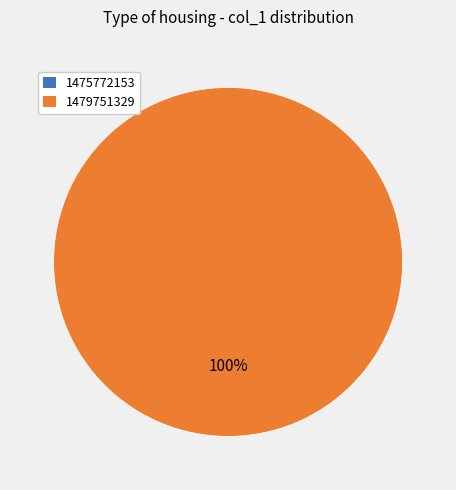

What percentage is the 1479751329 slice, to the nearest percent?

100%